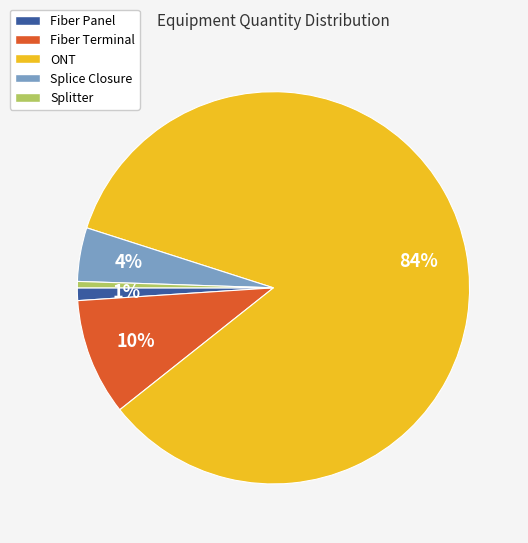

Which slice is the largest?

ONT